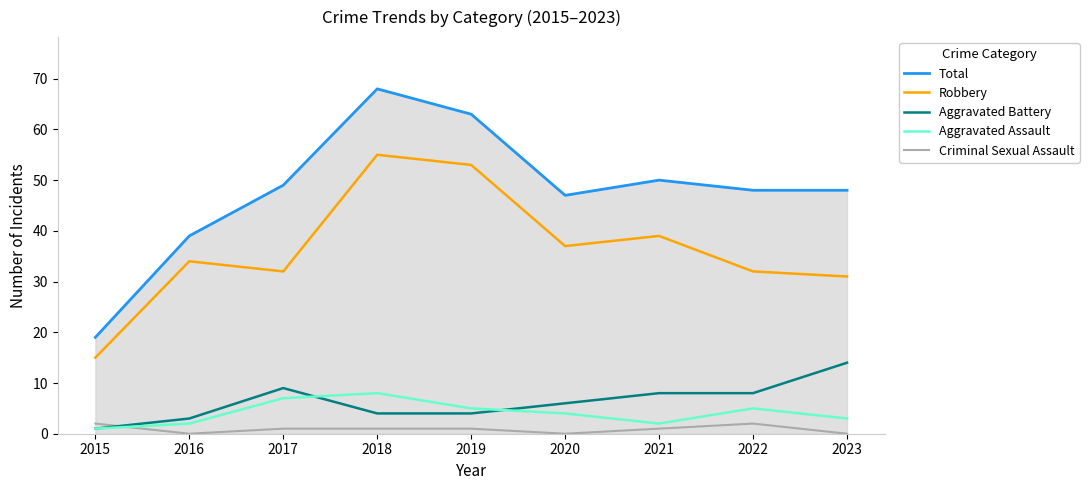

The value of Robbery at 2020 is 37. True or false?

True